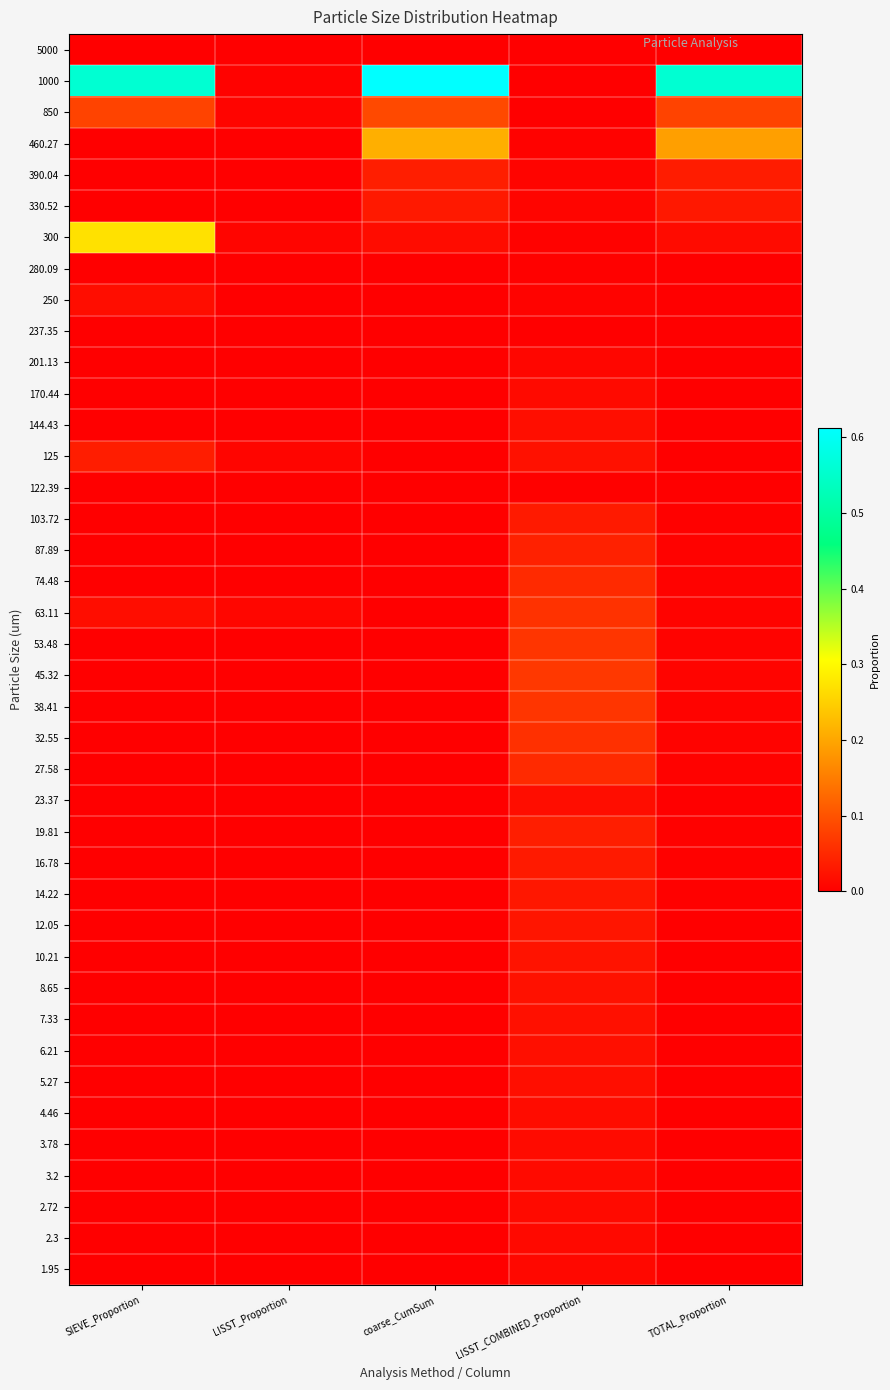

Which series has the widest spread of values?

1000